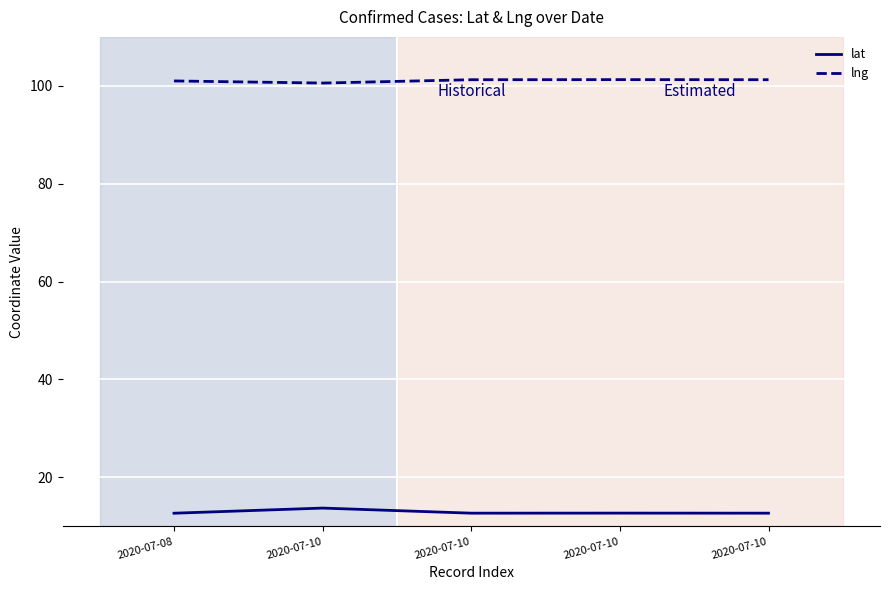

True or false: lng and lat cross at least once.

False